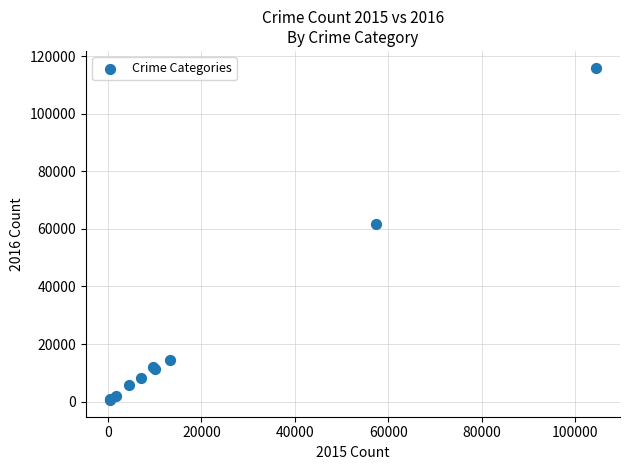

What Y value in the scatter plot is closest to 58303?

61621